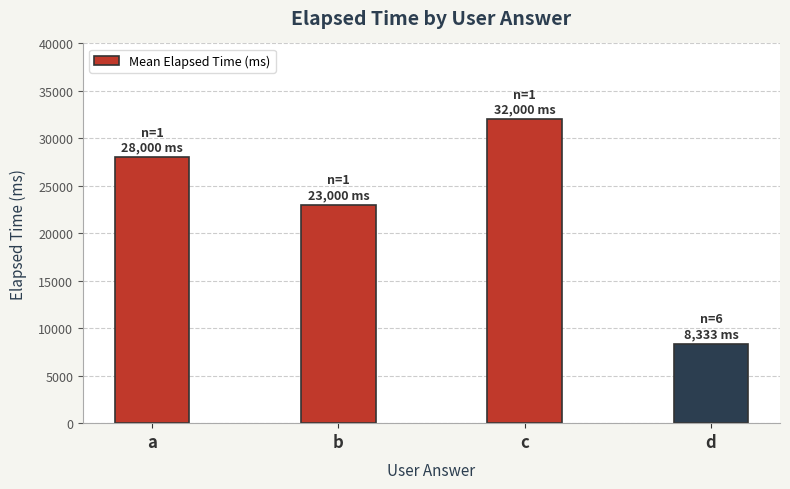

List the labels in order of value, largest first.

c, a, b, d